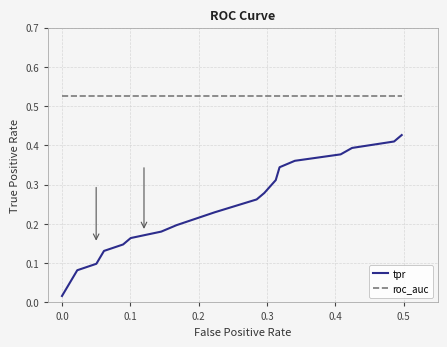

Is this an area chart (filled region under the line)?

No